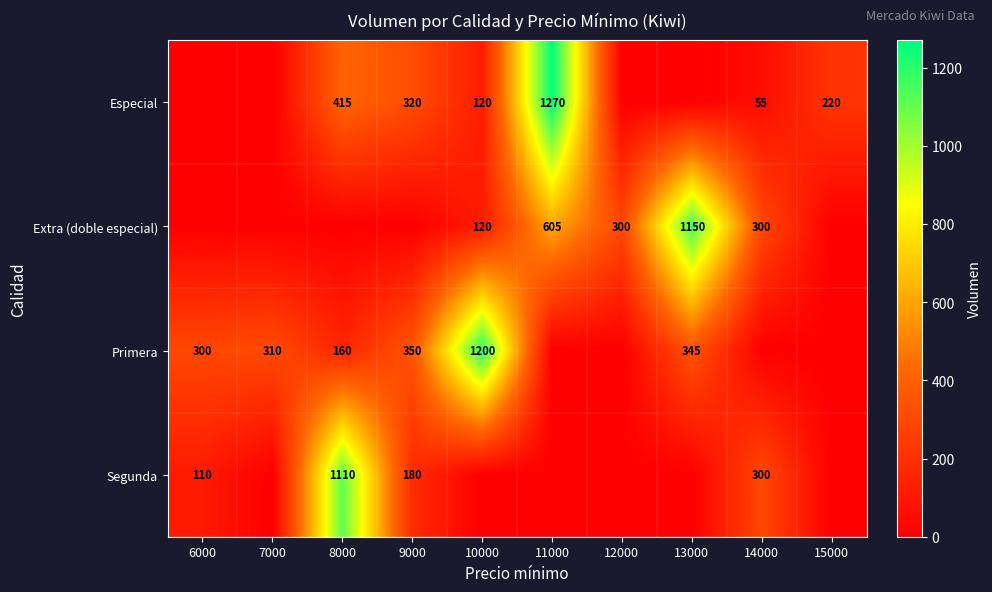

At how many categories does at least one series exceed 262?

9